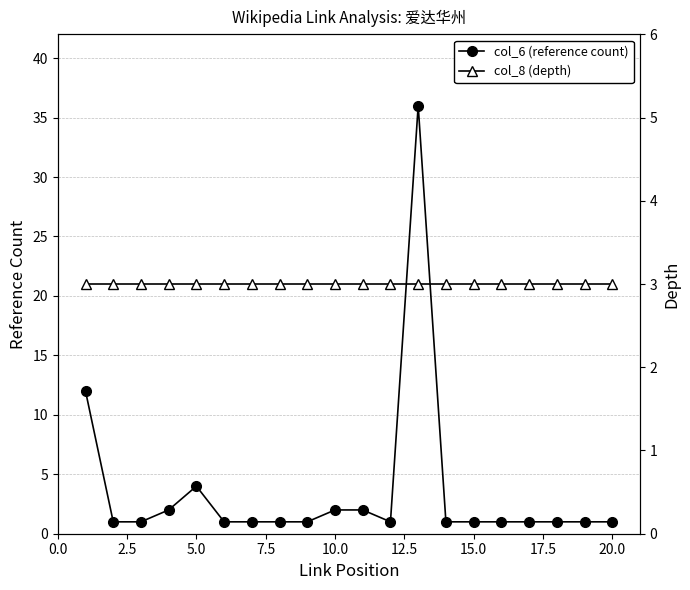

How many series are shown in this chart?

2